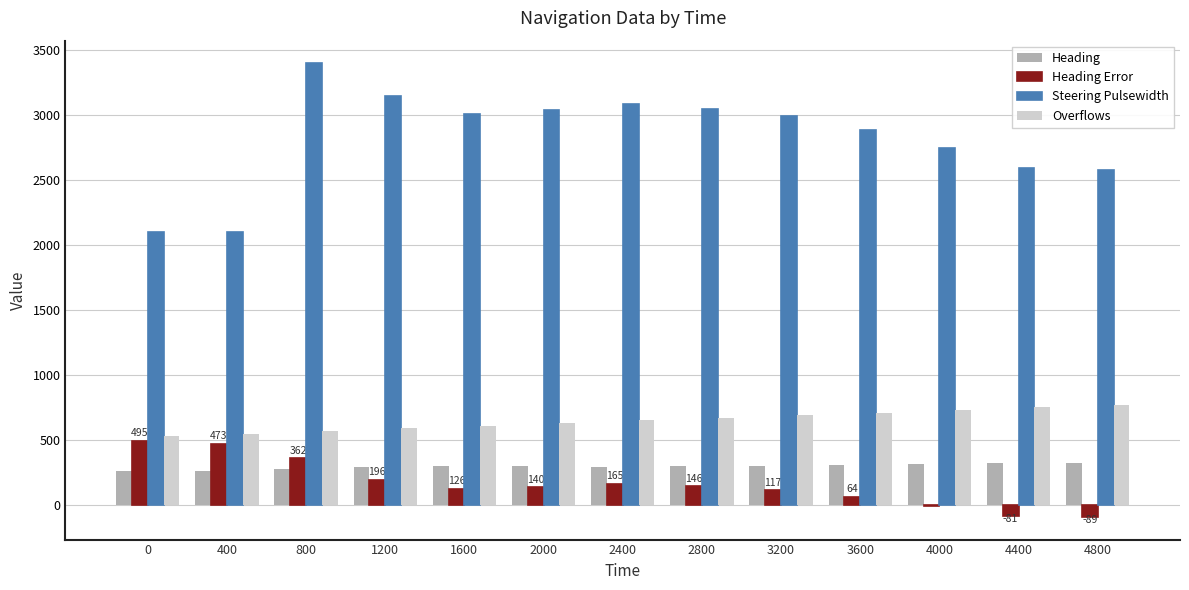

The Overflows series shows 532 at 0. True or false?

True